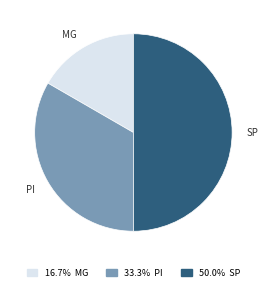

The PI slice represents 19% of the pie. True or false?

False